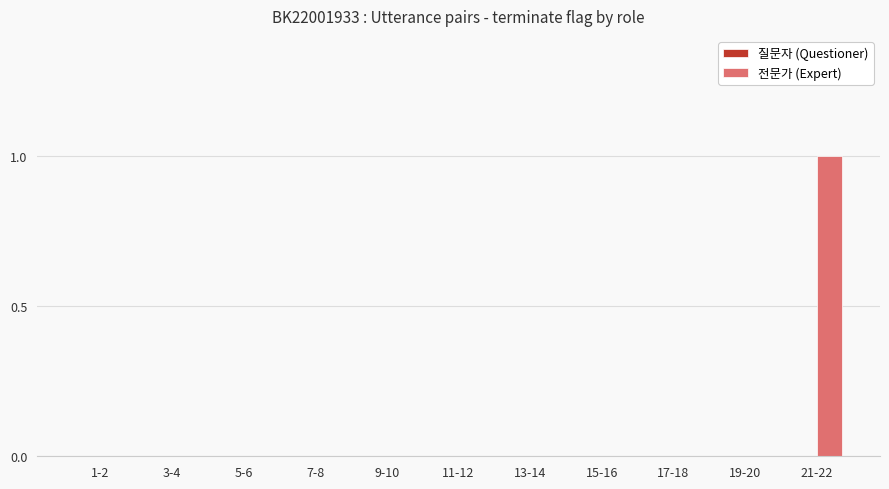

How many series are shown in this chart?

1